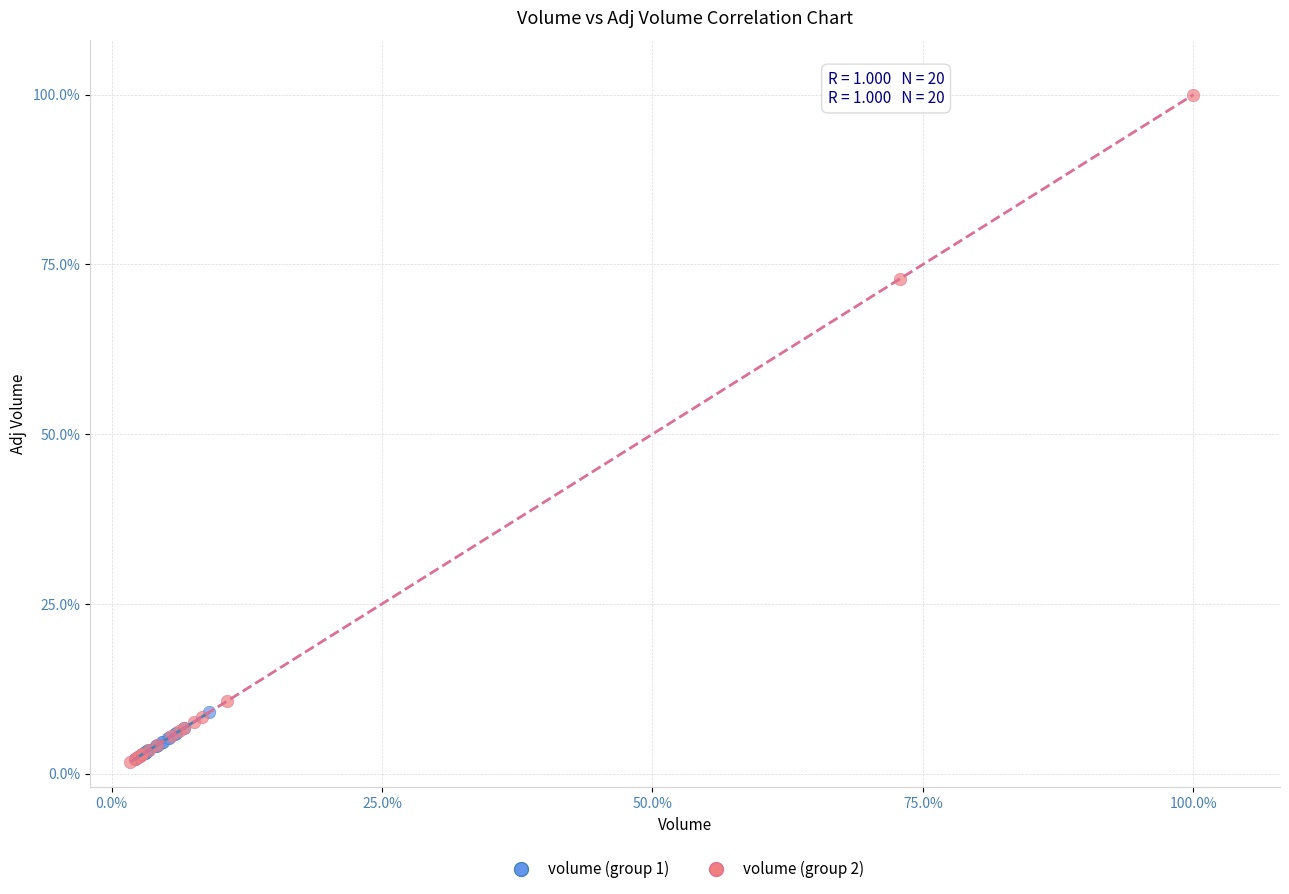

Which series contains the highest Y value?

volume (group 2)